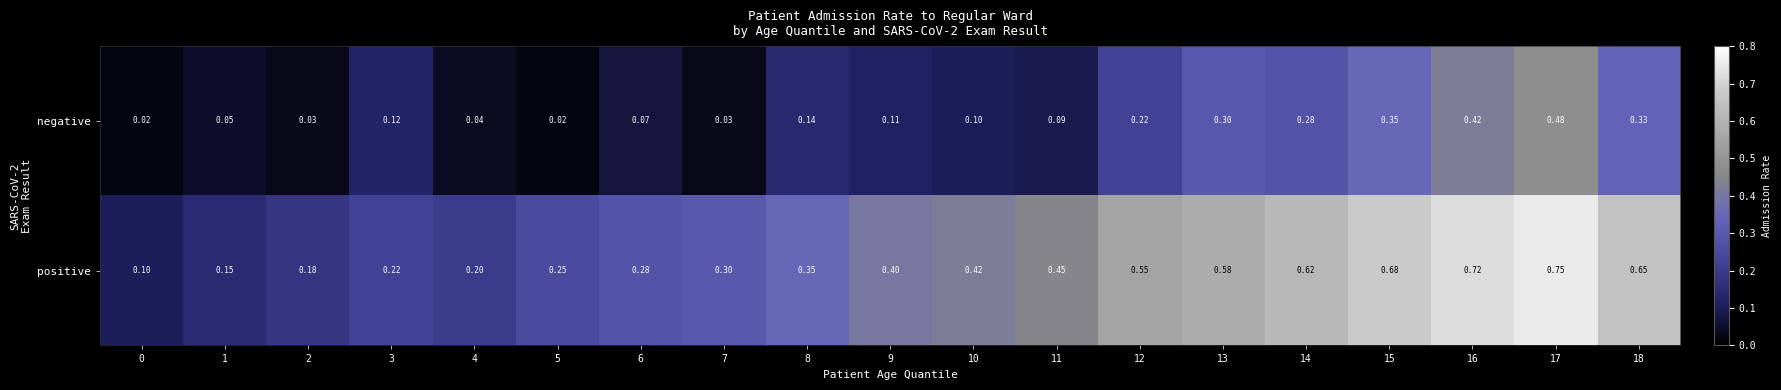

Between 2 and 9, which series saw the biggest shift?

positive